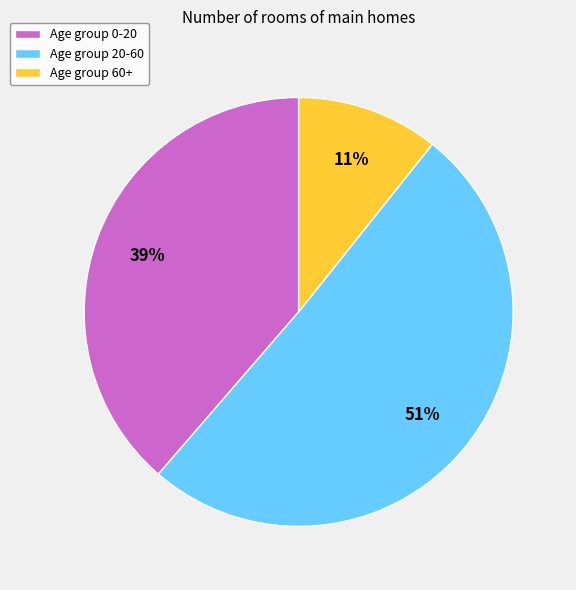

How many slices are in this pie chart?

3